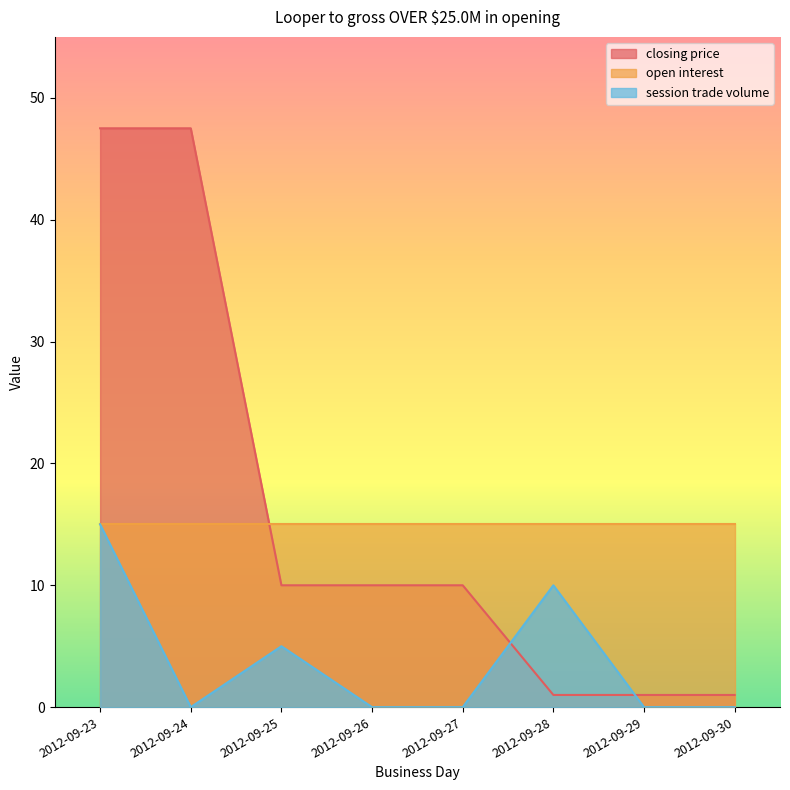

Count the number of data series in this chart.

3